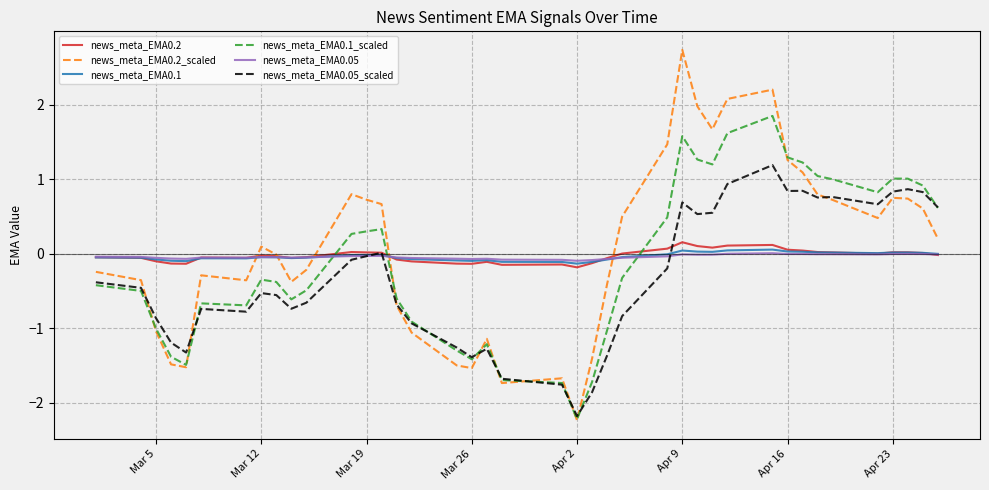

True or false: news_meta_EMA0.1_scaled and news_meta_EMA0.05_scaled cross at least once.

True